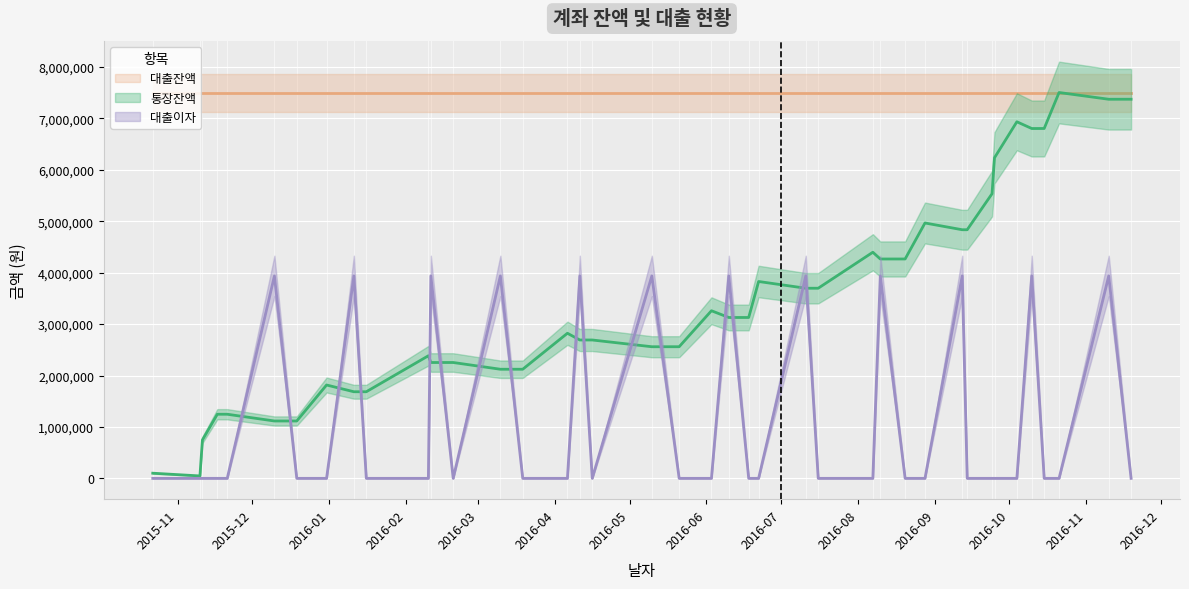

True or false: 대출이자 and 통장잔액 cross at least once.

True